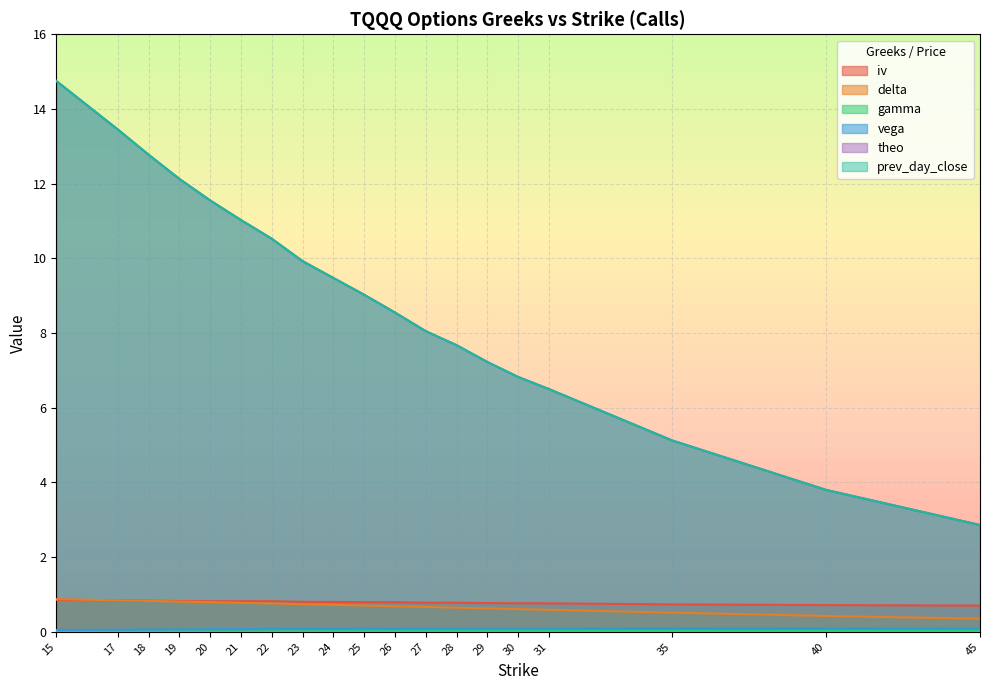

What is the difference between the maximum and second lowest values in the theo series?

10.9